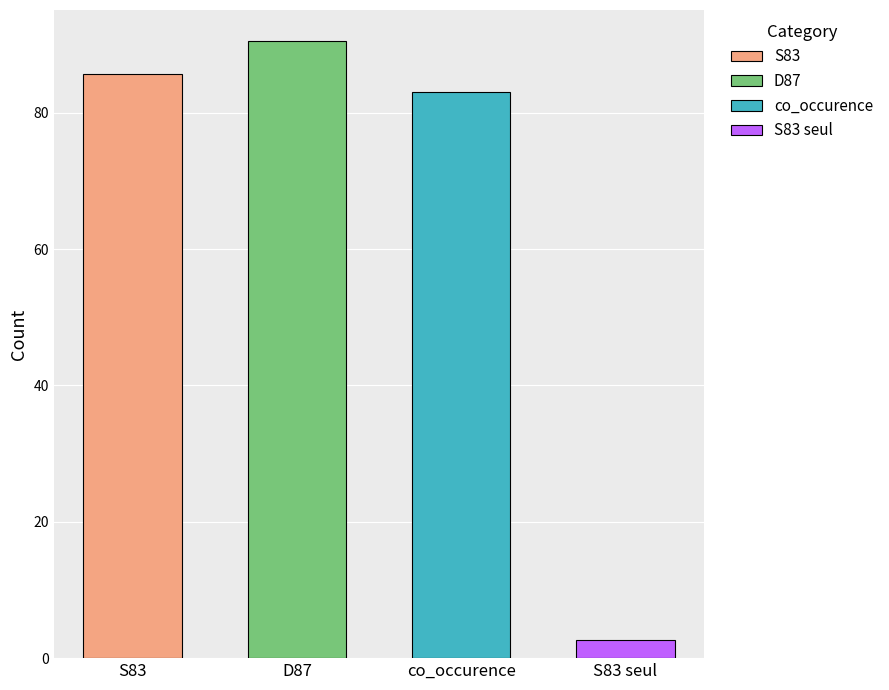

What is the label of the 1st bar from the right?

S83 seul